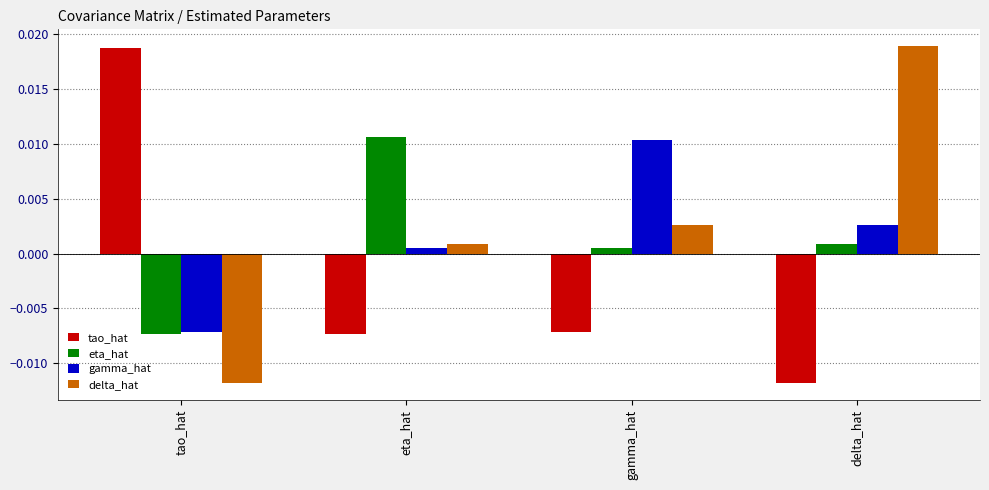

Is the value of eta_hat at tao_hat greater than the value of gamma_hat at gamma_hat?

No